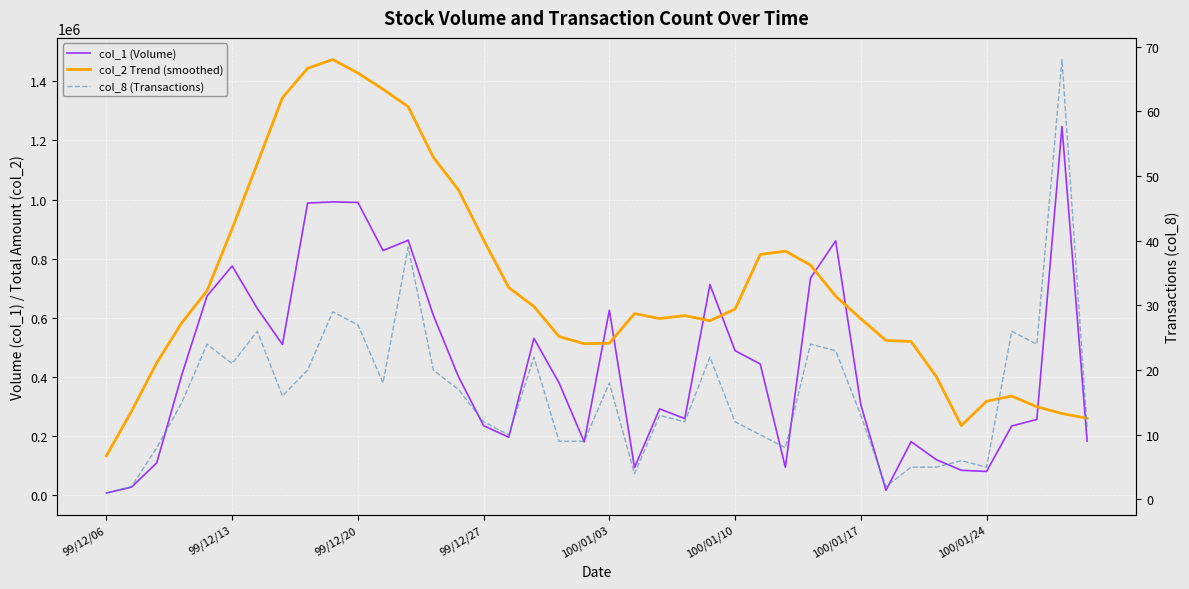

What is the approximate value of col_2 Trend (smoothed) at 14?

1032492.5